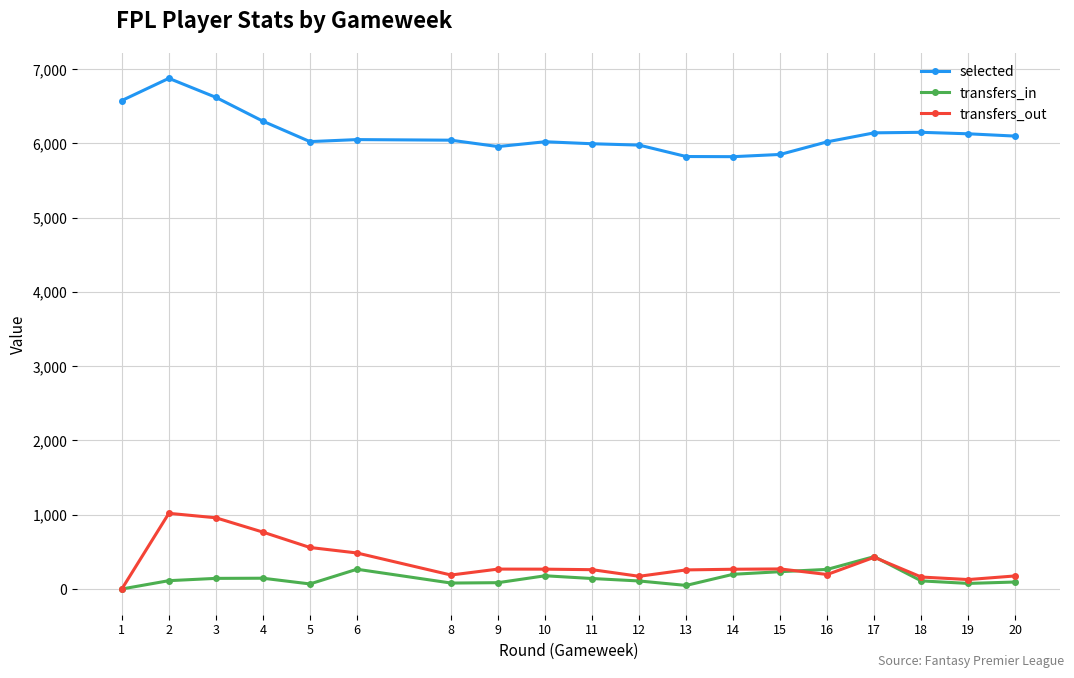

What is the difference between the selected values at 4 and 14?

478